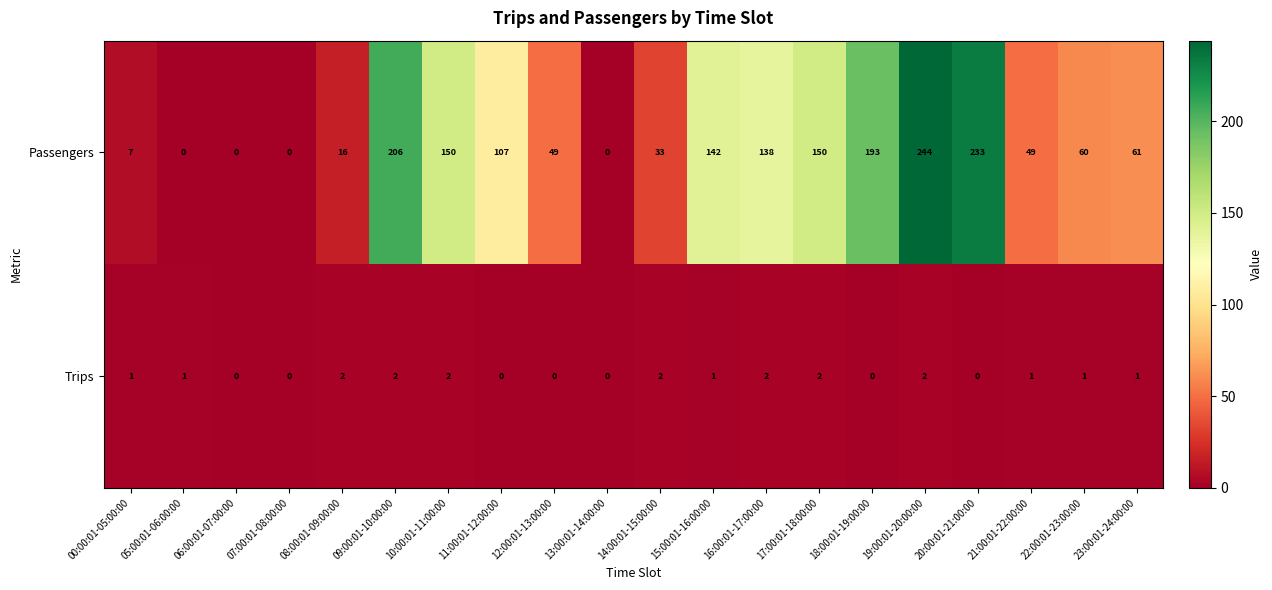

What is the total value across all series at 11:00:01-12:00:00?

107